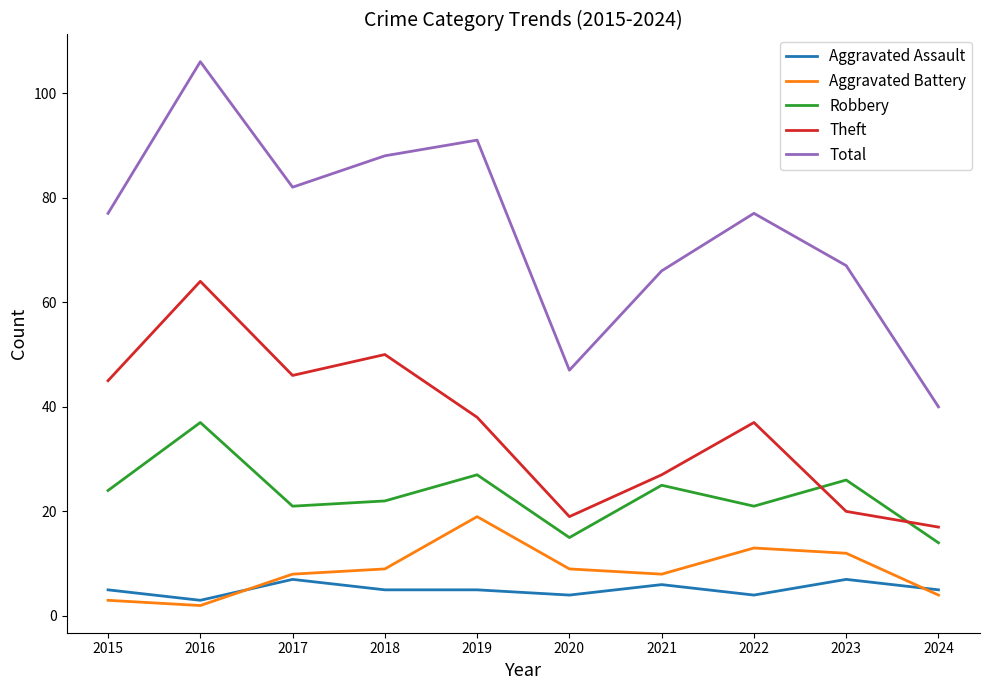

Does the chart display data point markers on the line(s)?

No